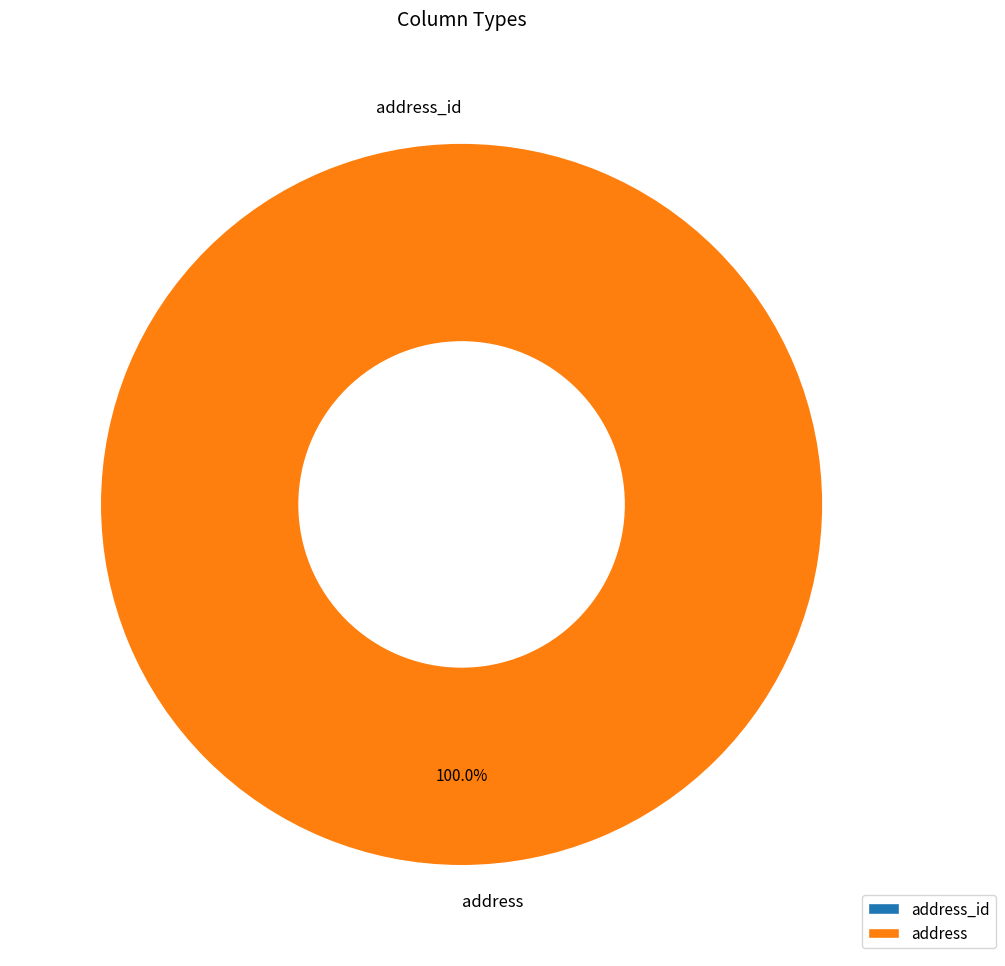

Which category has the smallest portion of the pie?

address_id